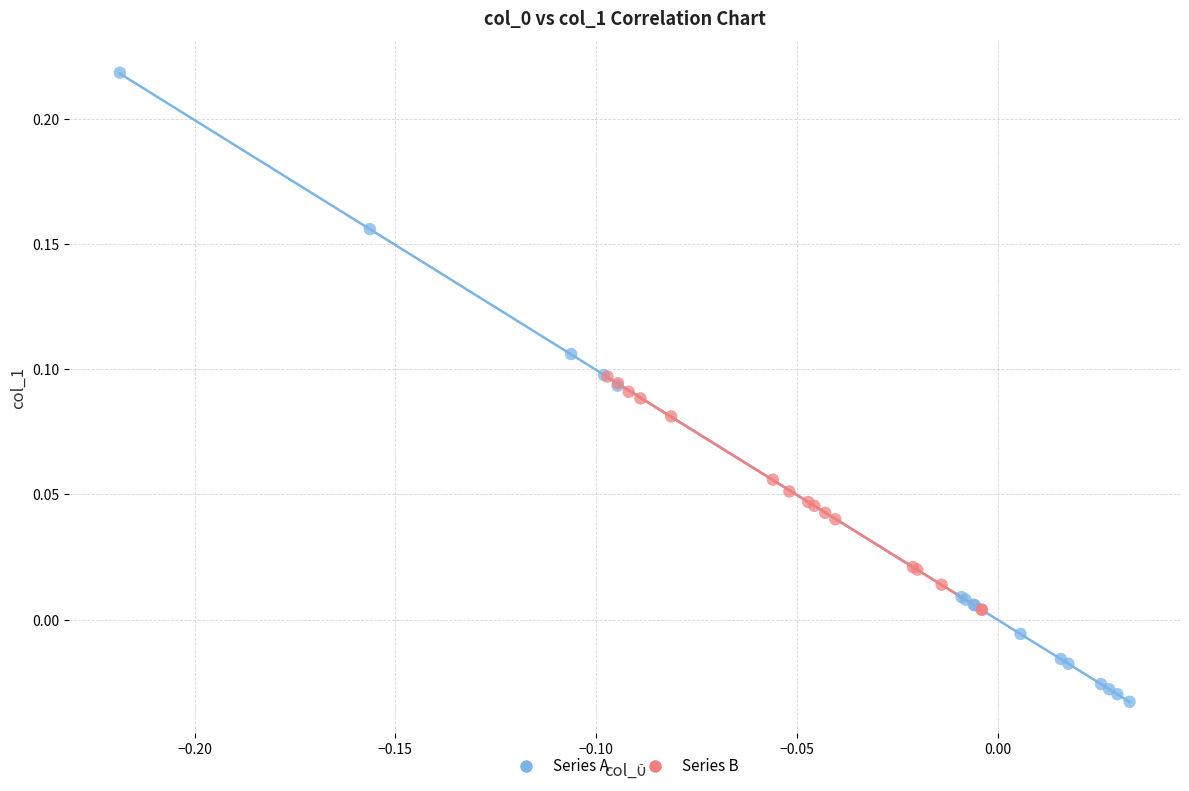

Which series contains the highest Y value?

Series A